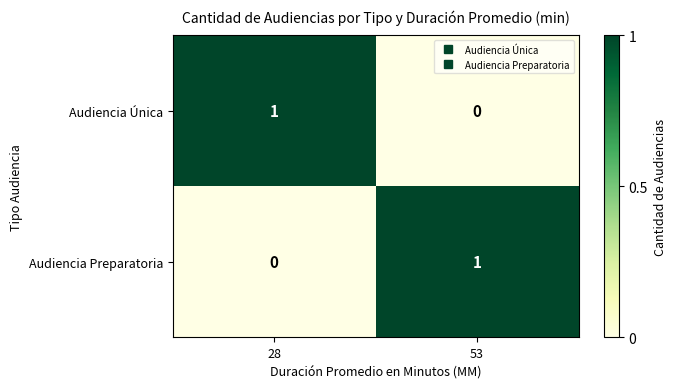

At which label does Audiencia Única reach its minimum?

53